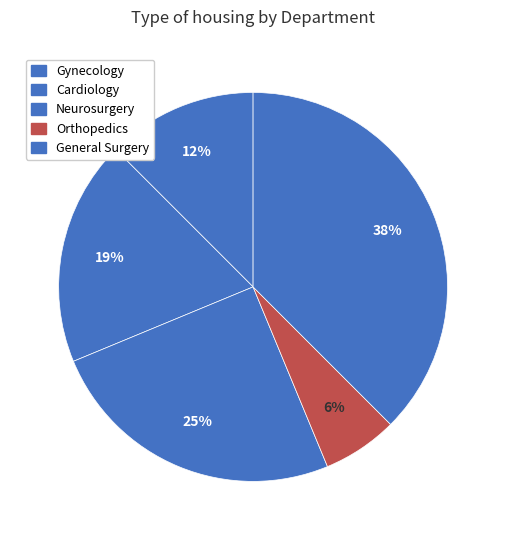

Is there a majority slice in this chart?

No